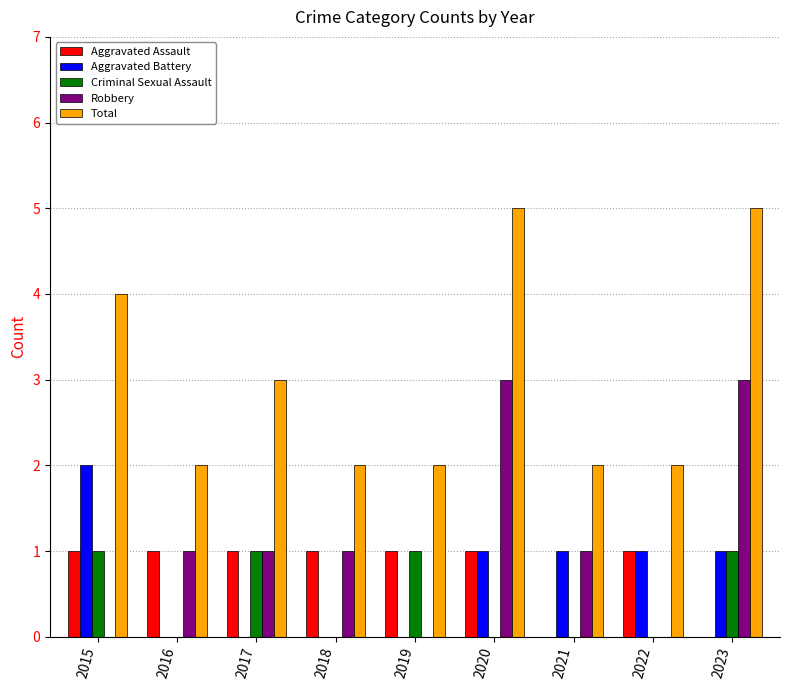

Reading left to right, extract all data points from this chart.

Aggravated Assault: 2015=1	2016=1	2017=1	2018=1	2019=1	2020=1	2021=0	2022=1	2023=0
Aggravated Battery: 2015=2	2016=0	2017=0	2018=0	2019=0	2020=1	2021=1	2022=1	2023=1
Criminal Sexual Assault: 2015=1	2016=0	2017=1	2018=0	2019=1	2020=0	2021=0	2022=0	2023=1
Robbery: 2015=0	2016=1	2017=1	2018=1	2019=0	2020=3	2021=1	2022=0	2023=3
Total: 2015=4	2016=2	2017=3	2018=2	2019=2	2020=5	2021=2	2022=2	2023=5